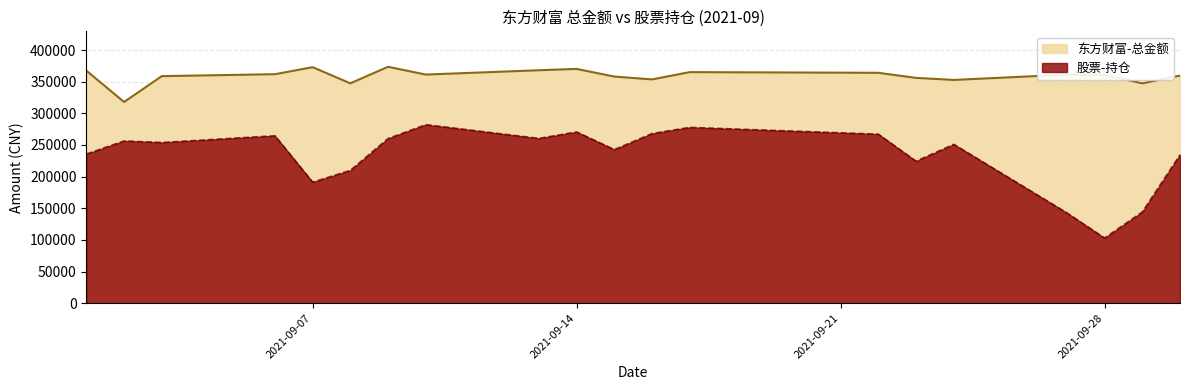

How many data points in 股票-持仓 are less than 253946?

10